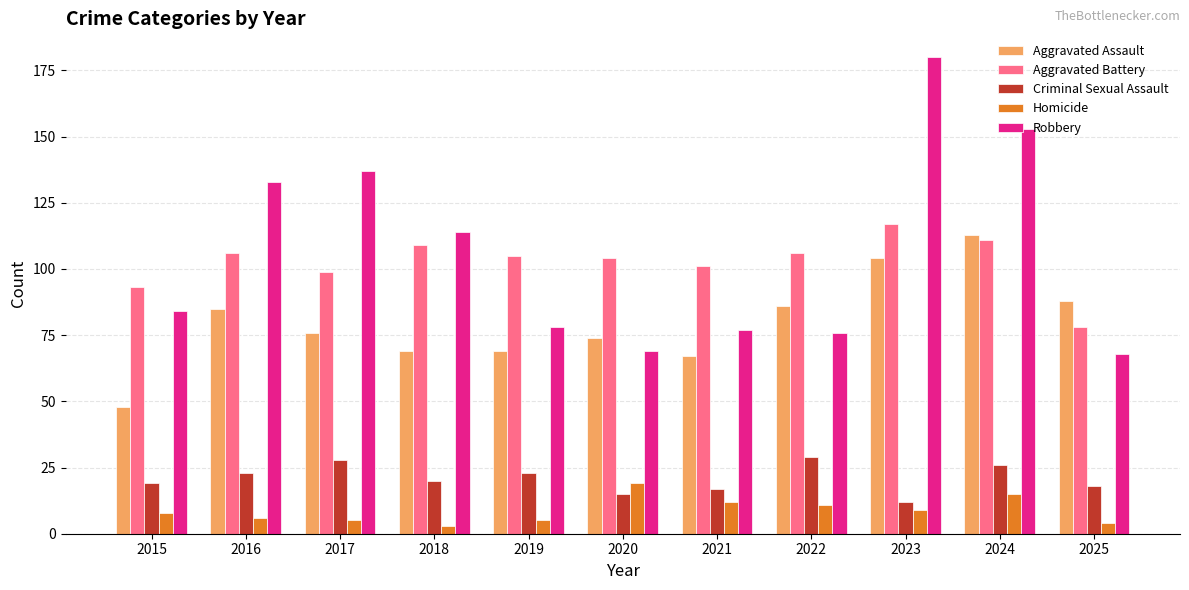

What is the maximum value for Aggravated Battery?

117